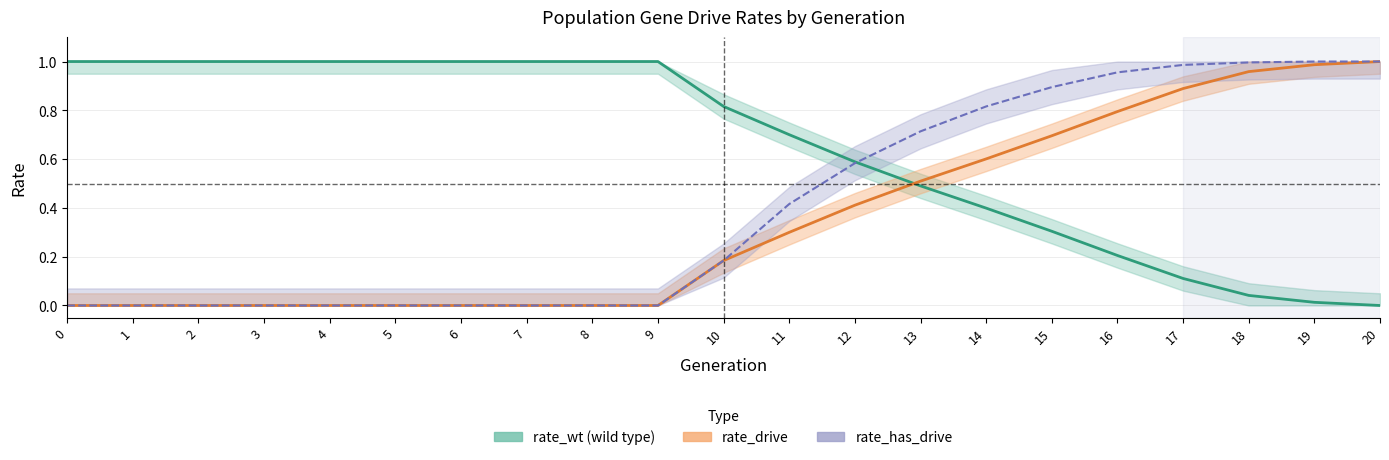

True or false: rate_drive has more than 2 points higher than both neighbors.

False